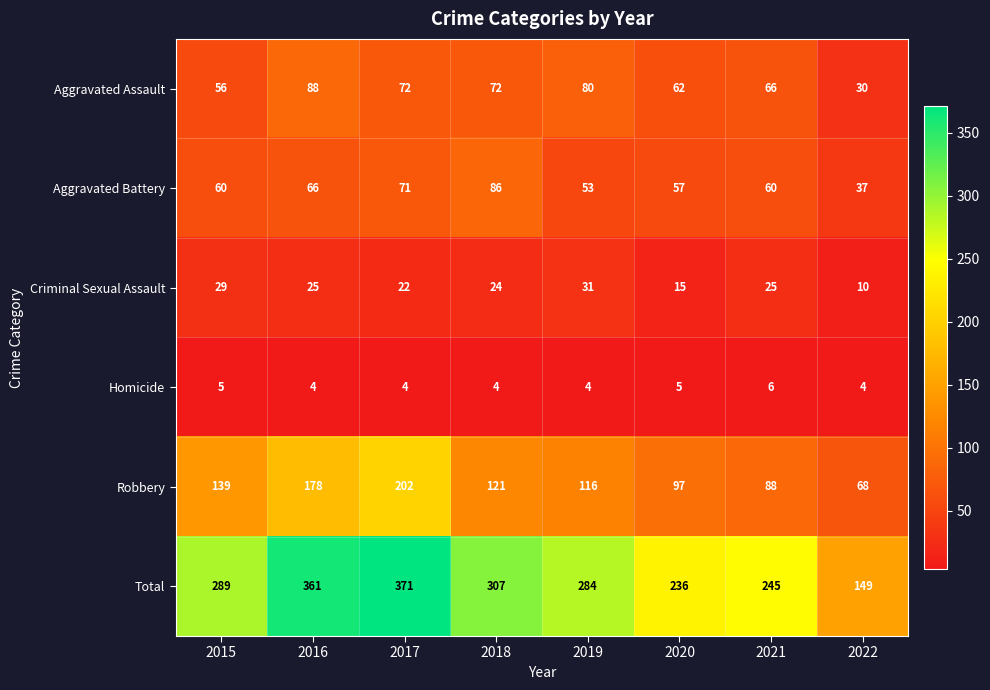

Which series has the widest spread of values?

Total